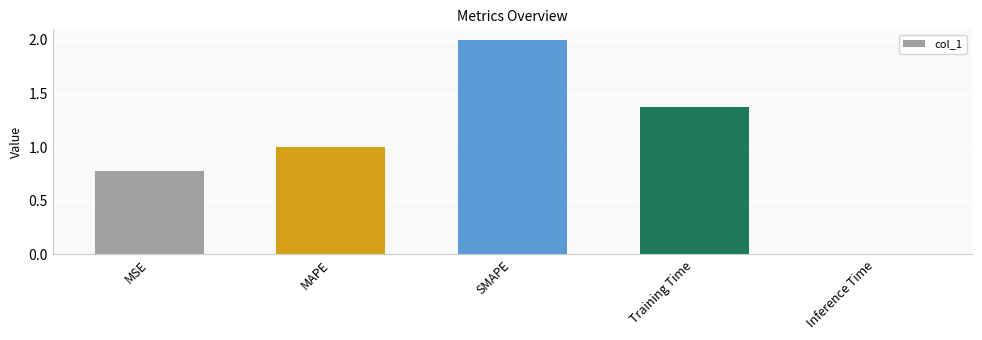

List the labels in order of value, smallest first.

Inference Time, MSE, MAPE, Training Time, SMAPE